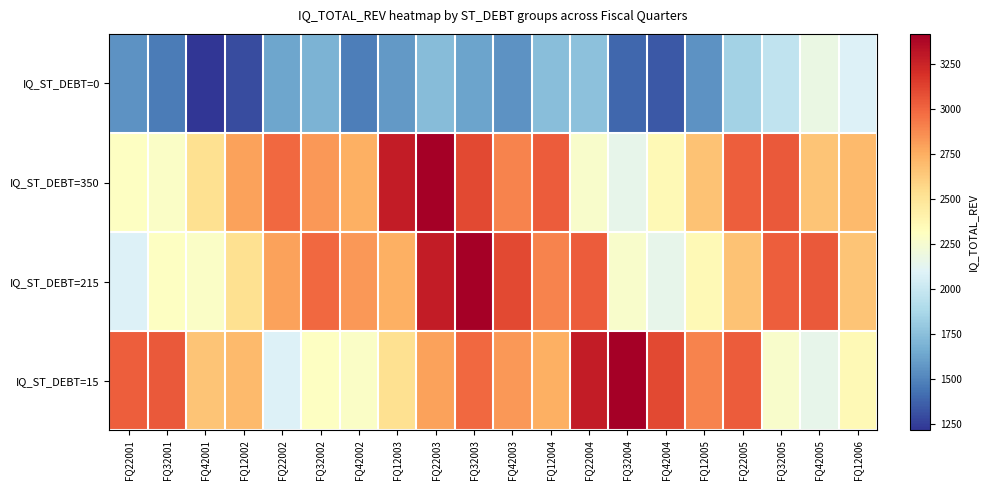

At how many categories does at least one series exceed 1417?

20